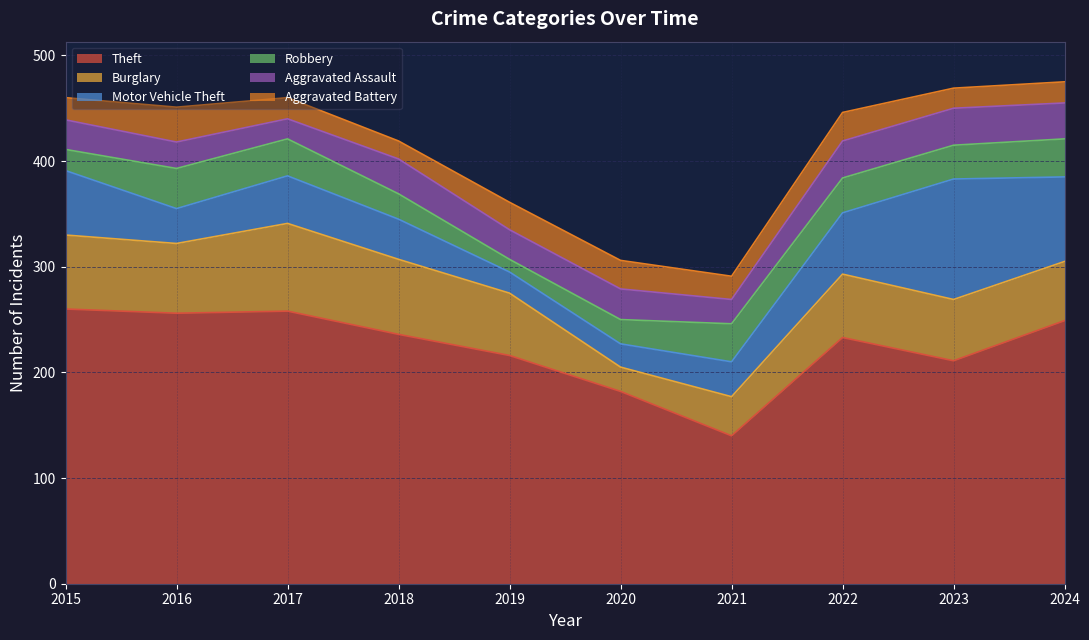

How many data points does each series have?

10